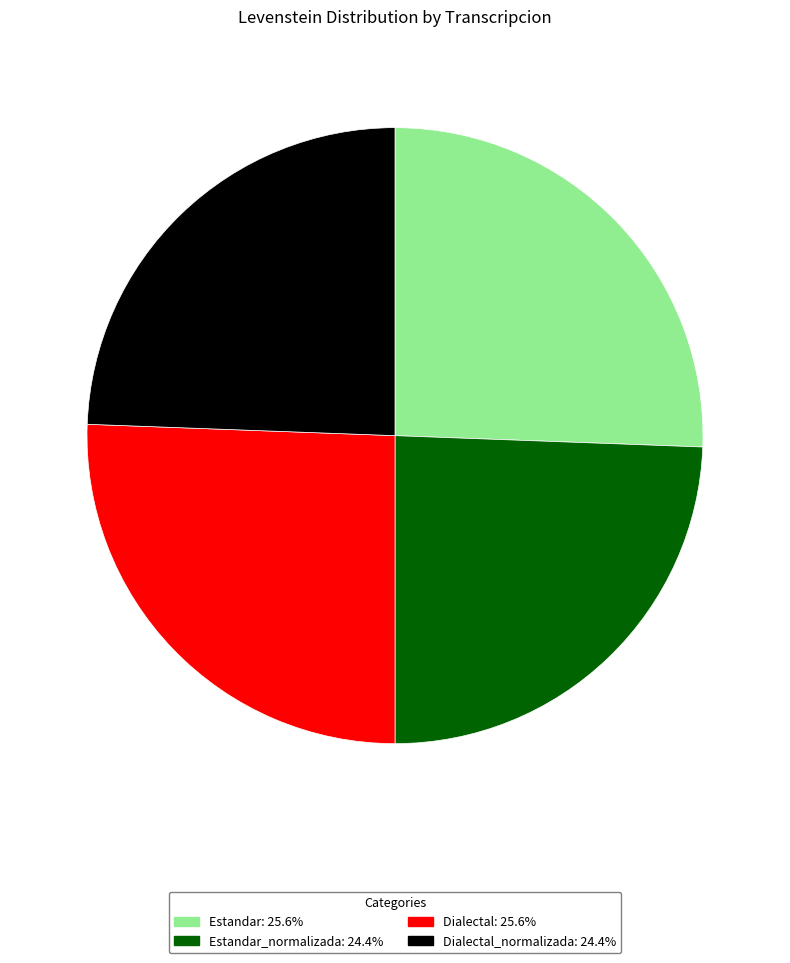

Is there any slice that represents more than half of the pie?

No